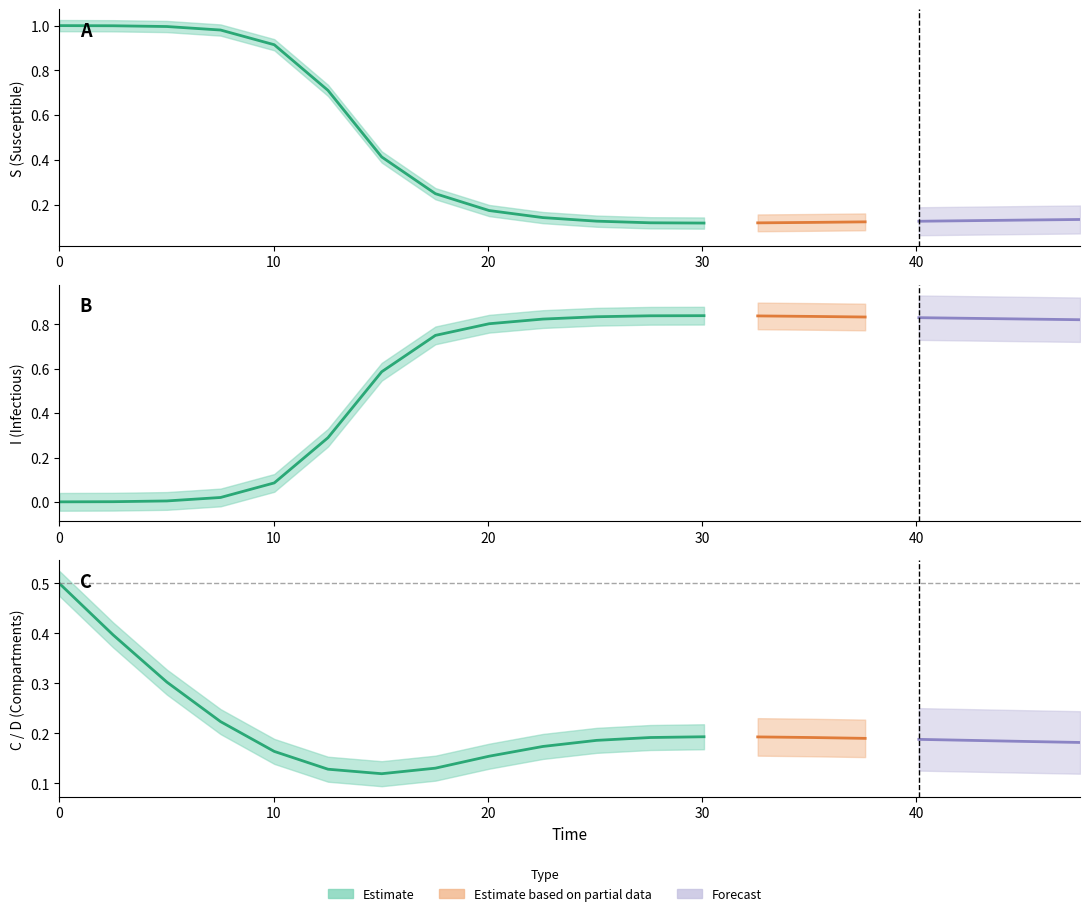

List the series in order of their peak value, lowest first.

C, I, S